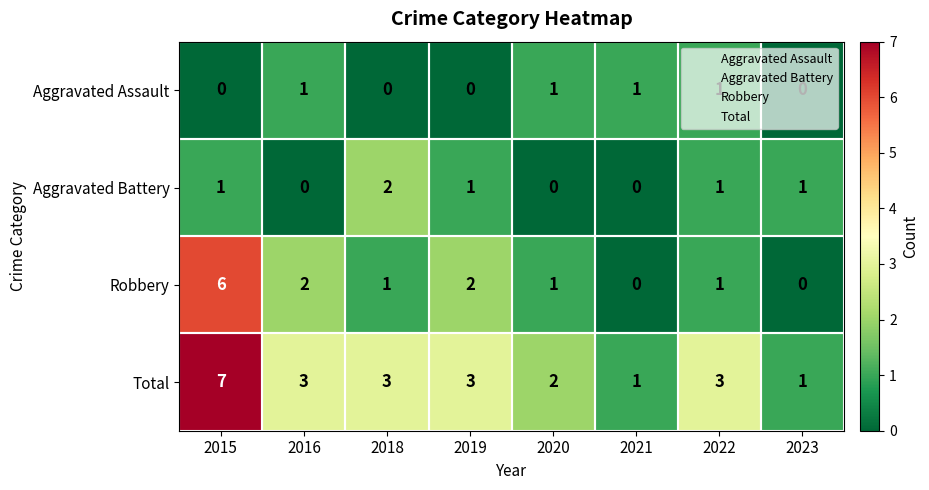

Between 2016 and 2018, which series saw the biggest shift?

Aggravated Battery